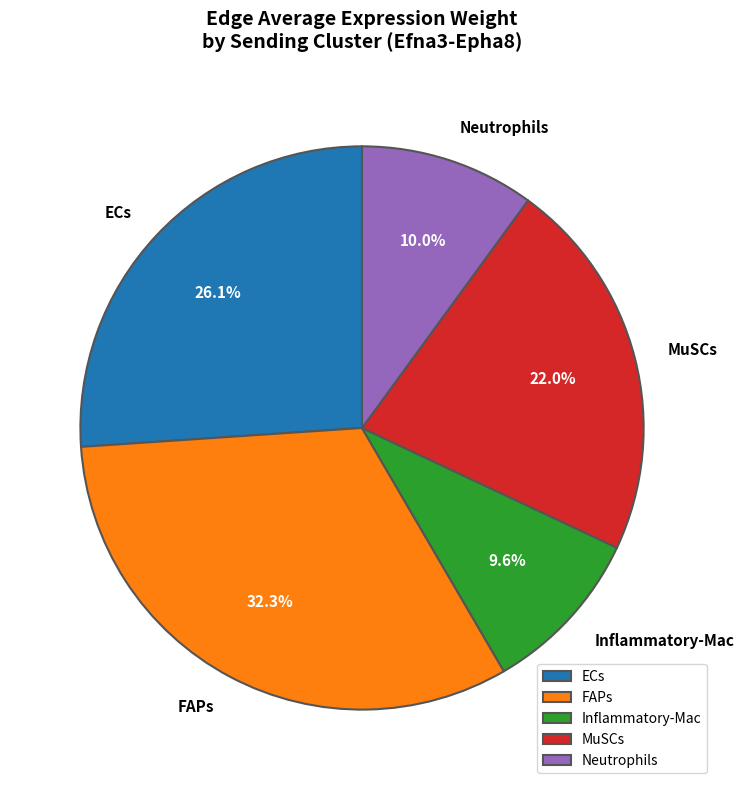

To the nearest percent, what portion does Inflammatory-Mac represent?

10%